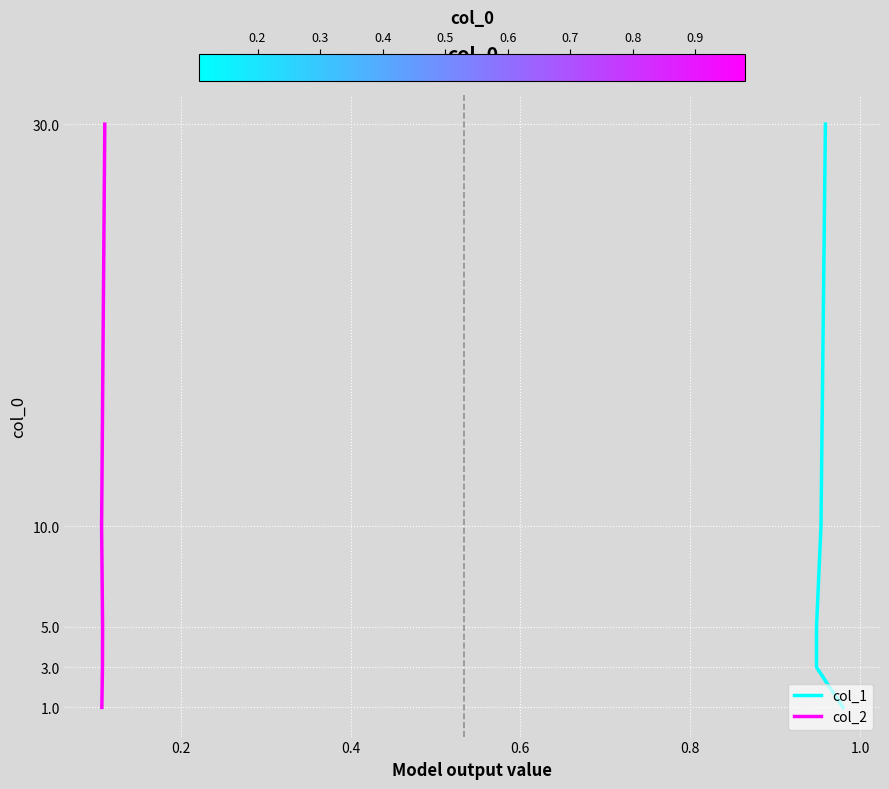

True or false: col_2 and col_1 cross at least once.

False